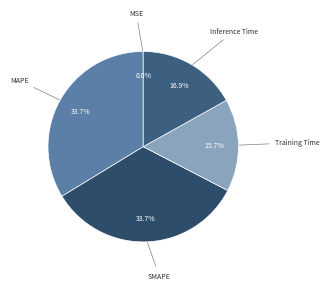

Which slice is the largest?

MAPE